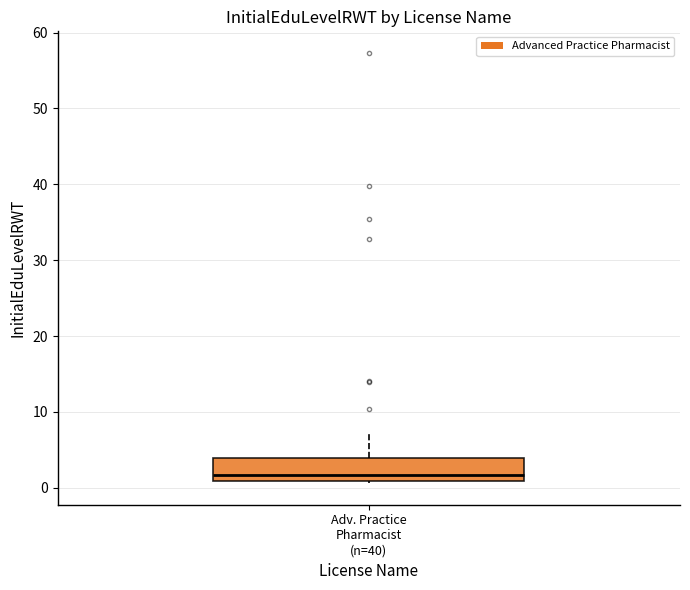

Read this box plot against the y-axis: the position of the median line, the range covered by the box, and the ends of both whiskers. The values are not printed on the chart, so give them approximately, as read against the axis.

median 2, box 1 to 4, whiskers 1 to 7